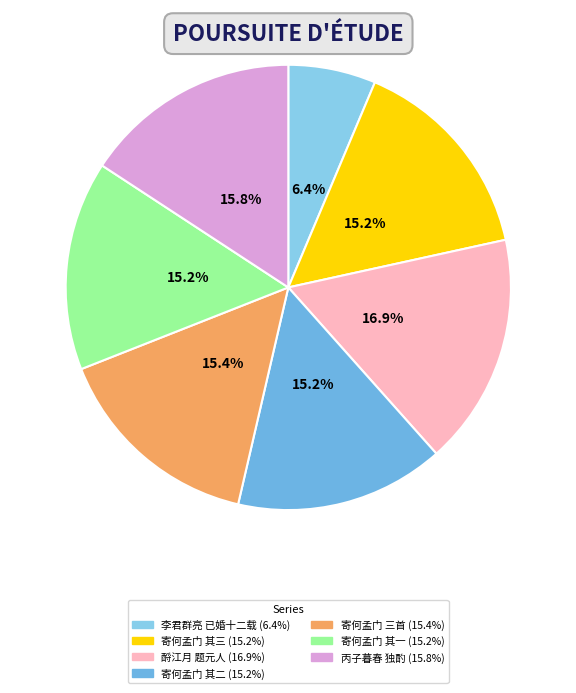

Count the number of slices in the pie.

7